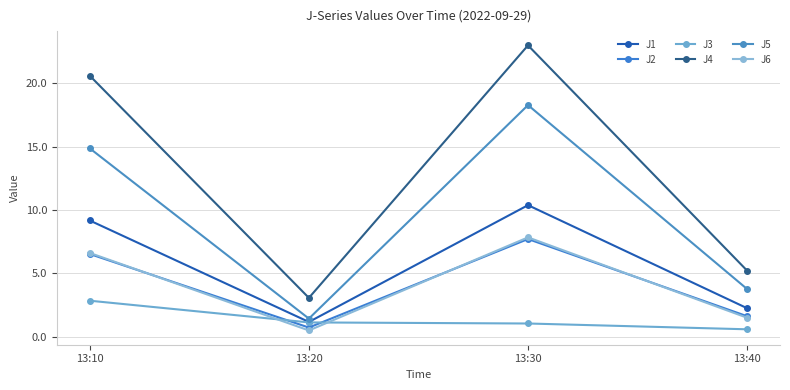

True or false: J1 has more than 1 interior local peaks.

False